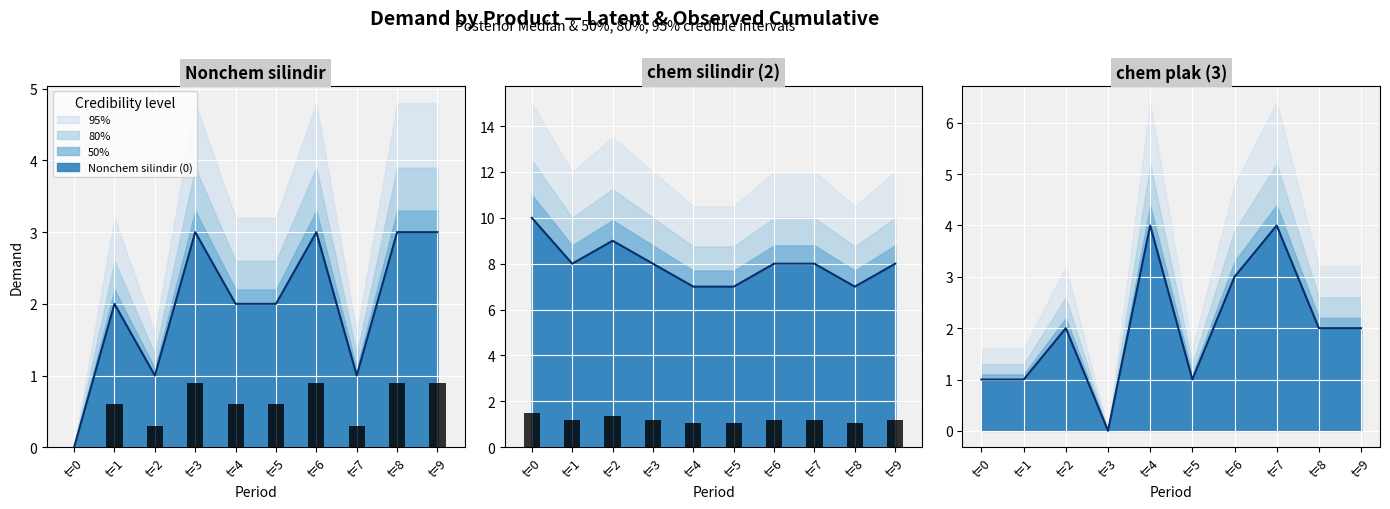

How many data points does each series have?

10